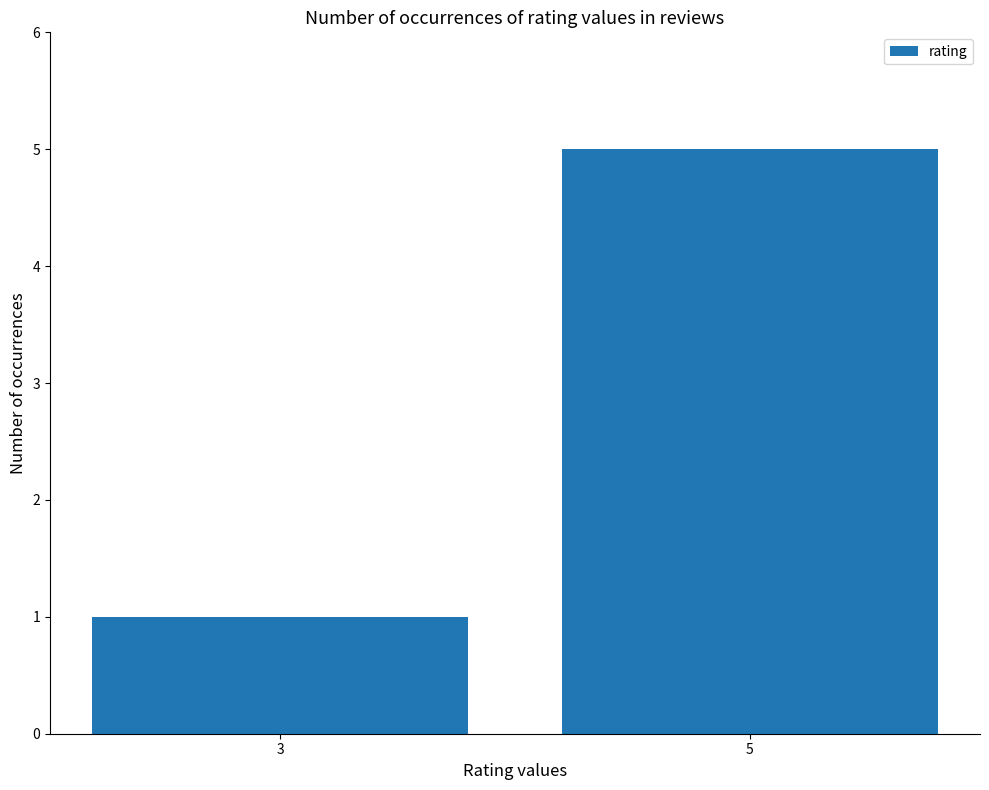

What is the minimum value shown in the chart?

1